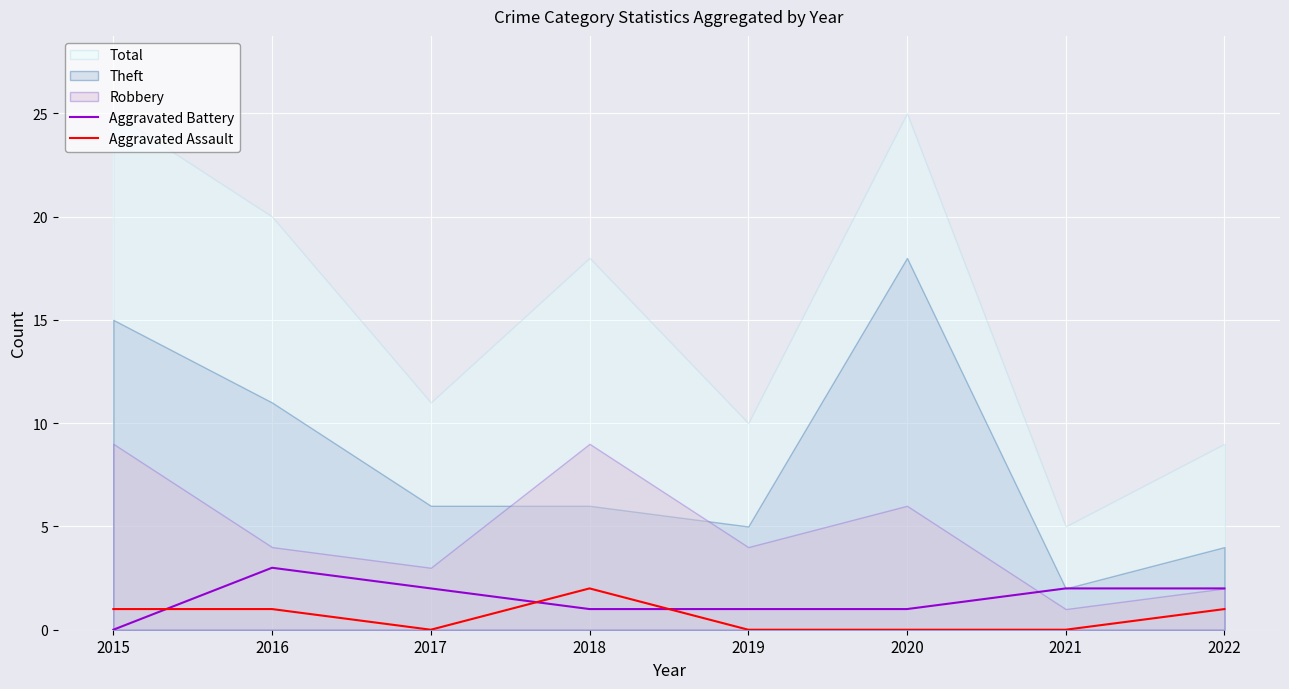

Which category has the highest value in the Aggravated Assault series?

2018